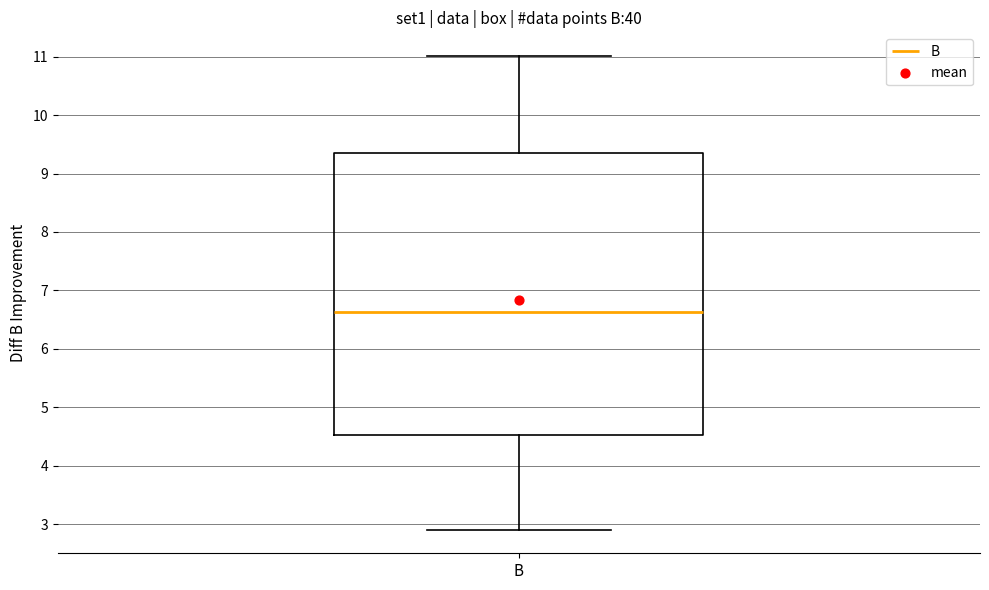

Transcribe this box plot: give where the median line is, the range the box spans, and where the two whiskers end, as read against the y-axis. The values are not printed on the chart, so give them approximately, as read against the axis.

median 6.6, box 4.5 to 9.4, whiskers 2.9 to 11.0